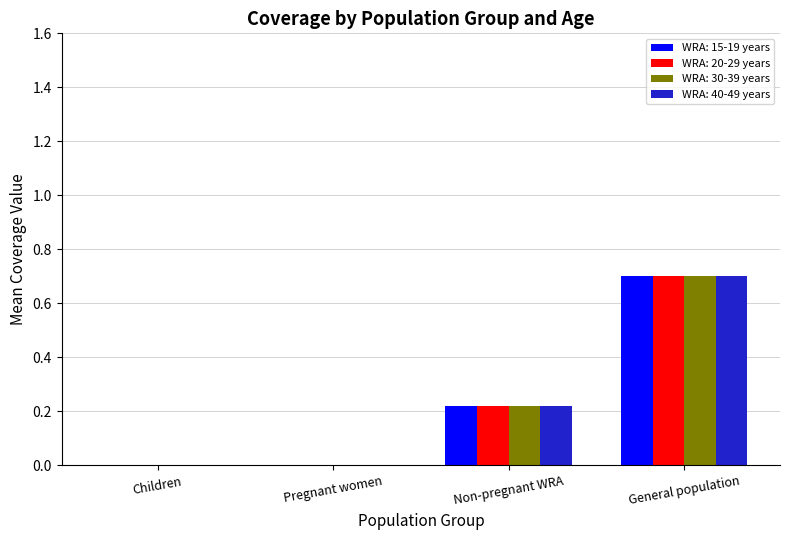

Is the value of WRA: 40-49 years at Pregnant women greater than the value of WRA: 20-29 years at General population?

No